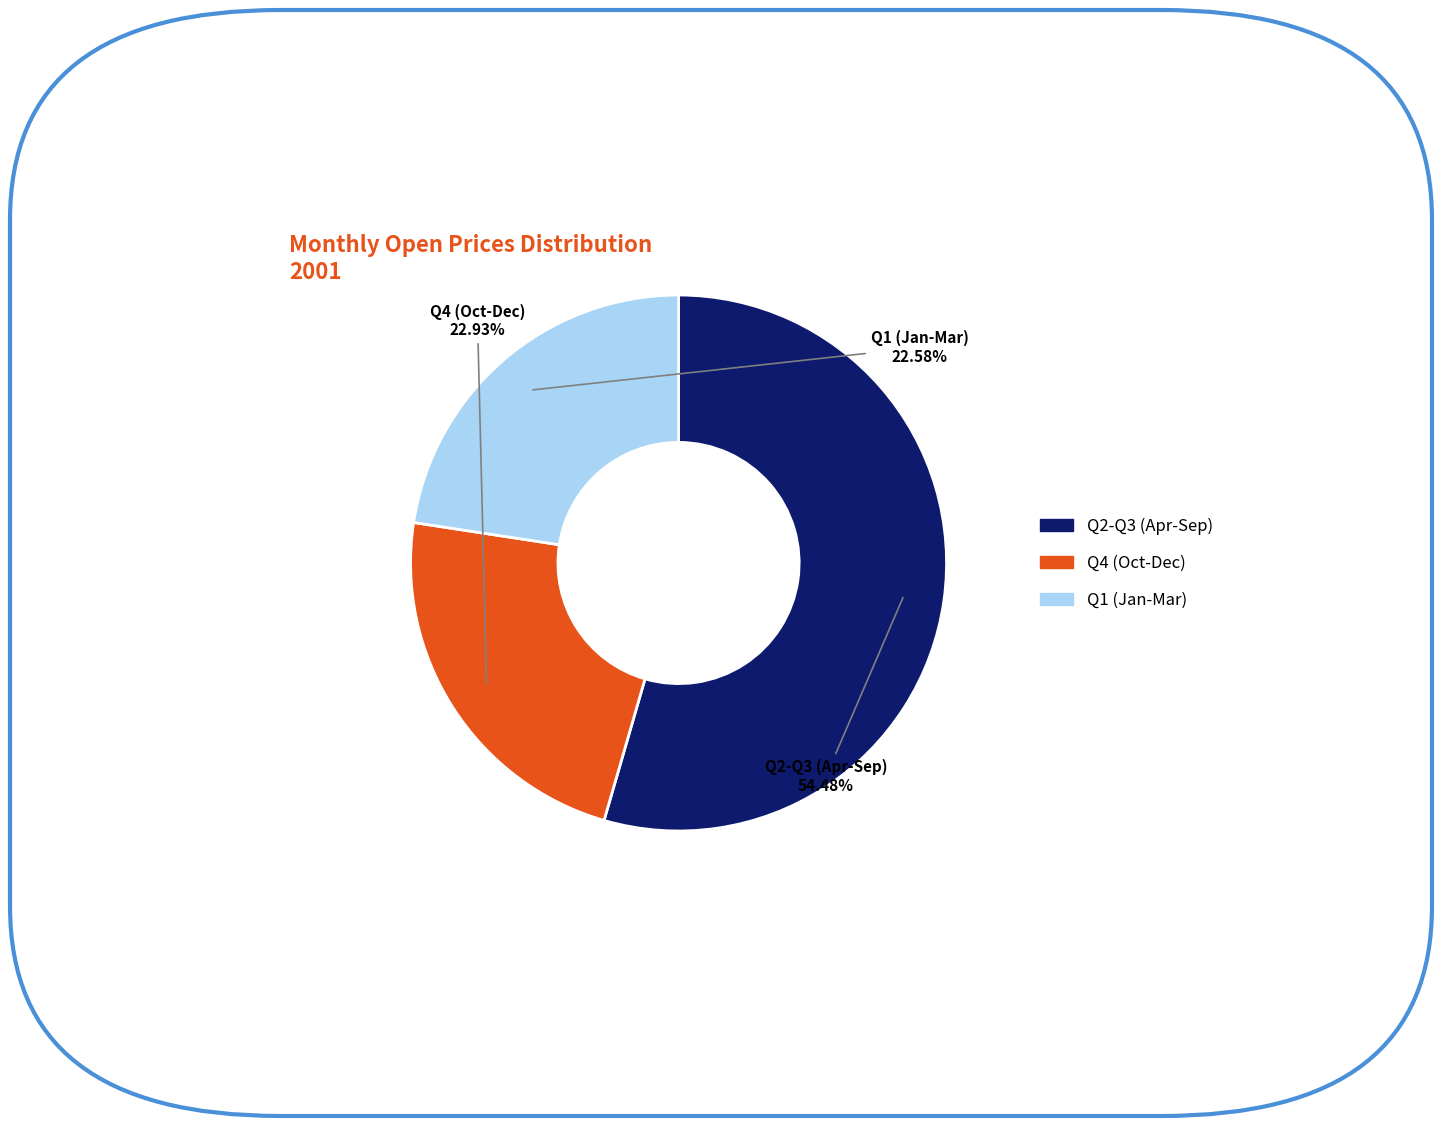

Is there any slice that represents more than half of the pie?

Yes